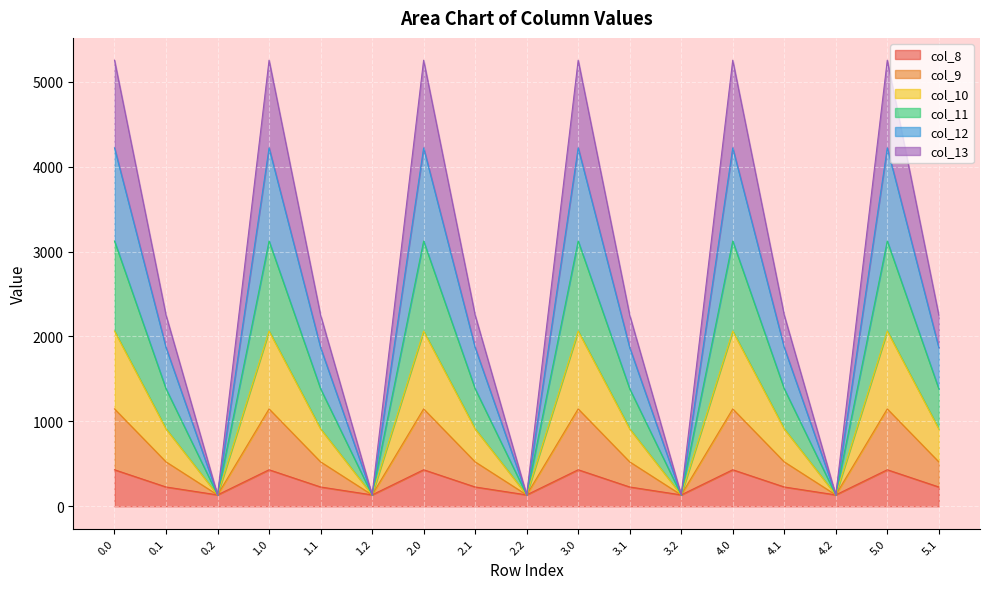

What is the maximum value for col_8?

430.3